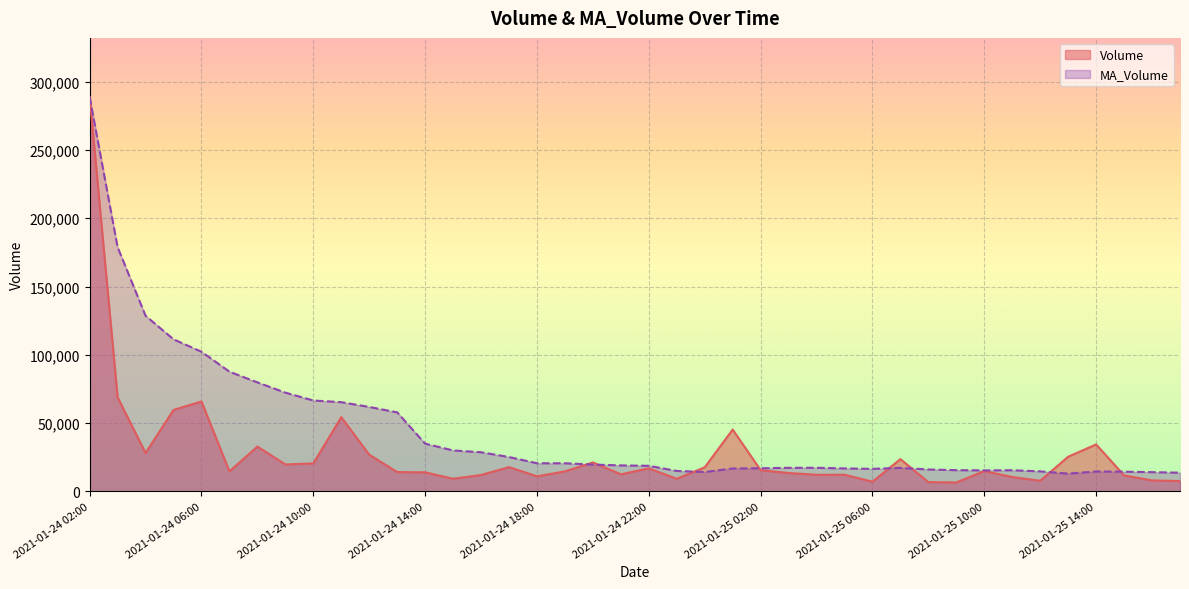

What are all the series names shown in the legend?

Volume, MA_Volume